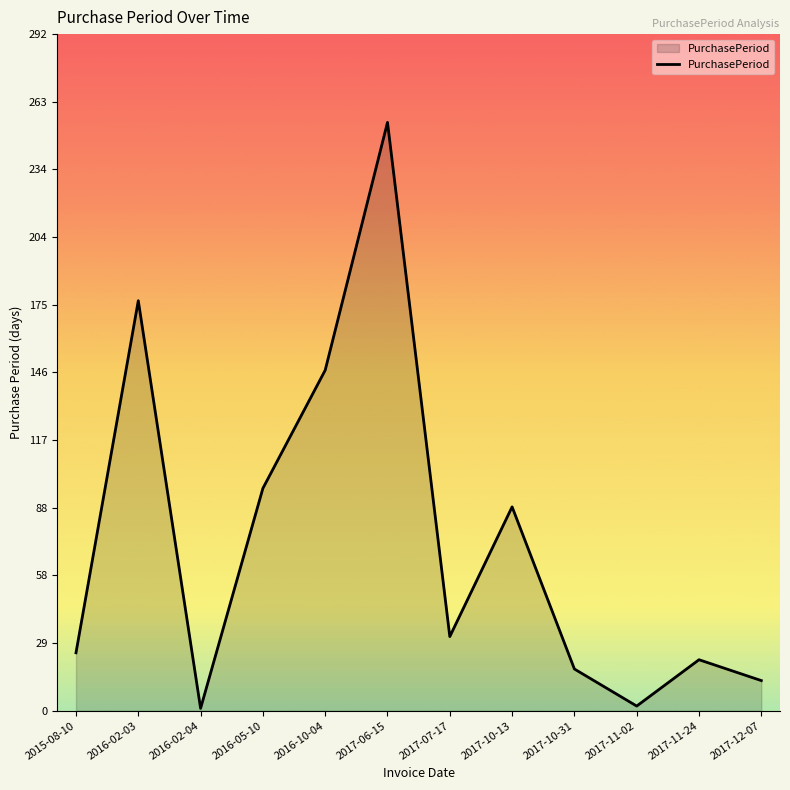

The chart shows a value of 254 at 2017-06-15. True or false?

True